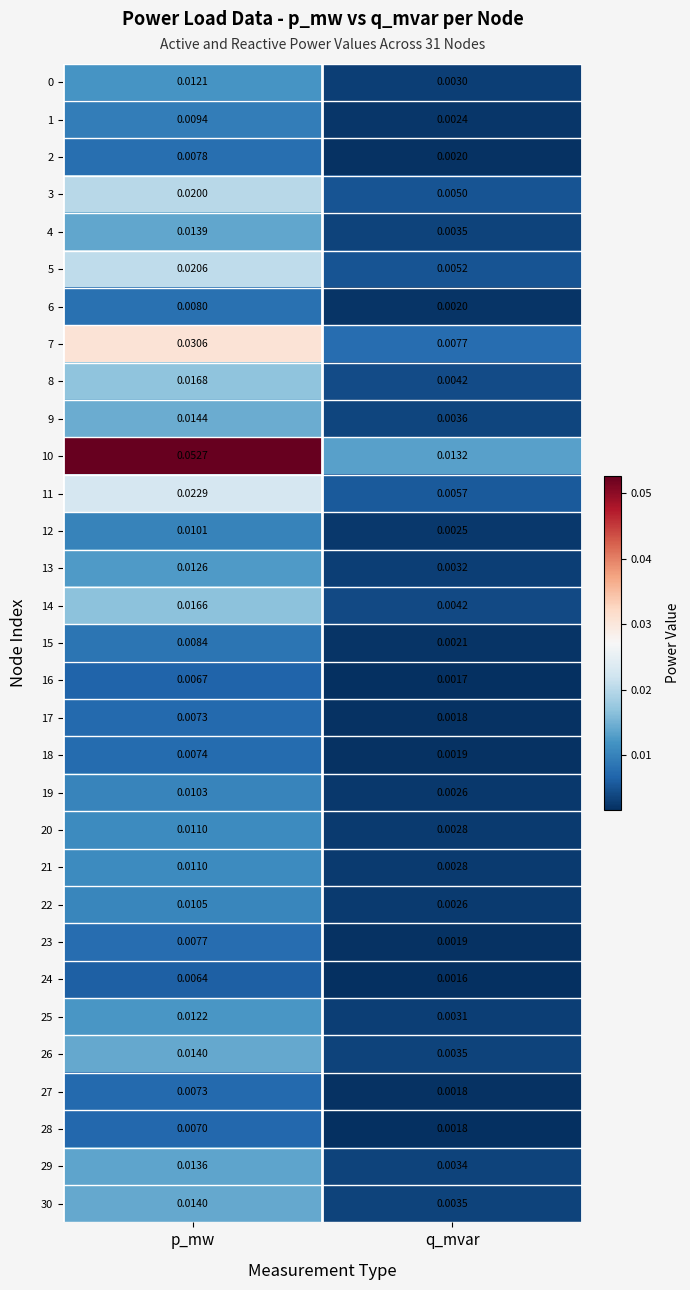

At which category is the sum across all series the highest?

p_mw